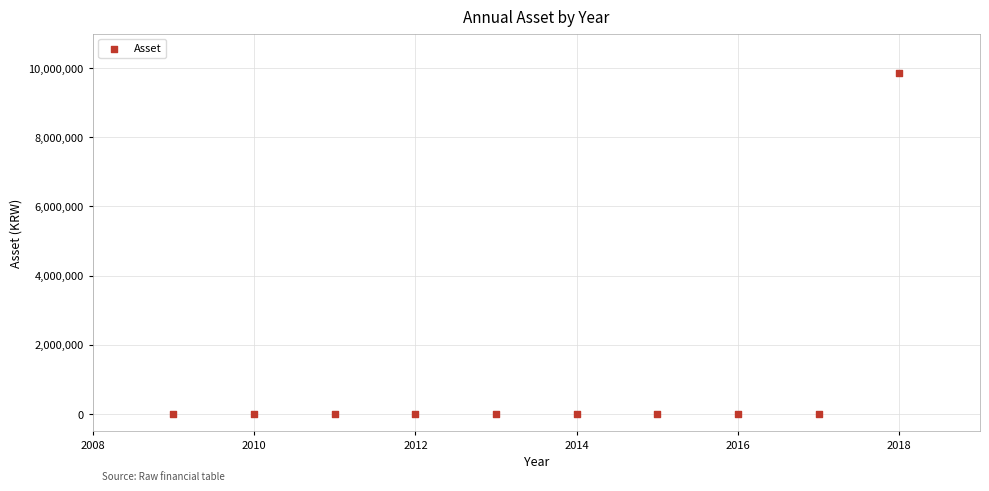

What is the average Y value?

985546